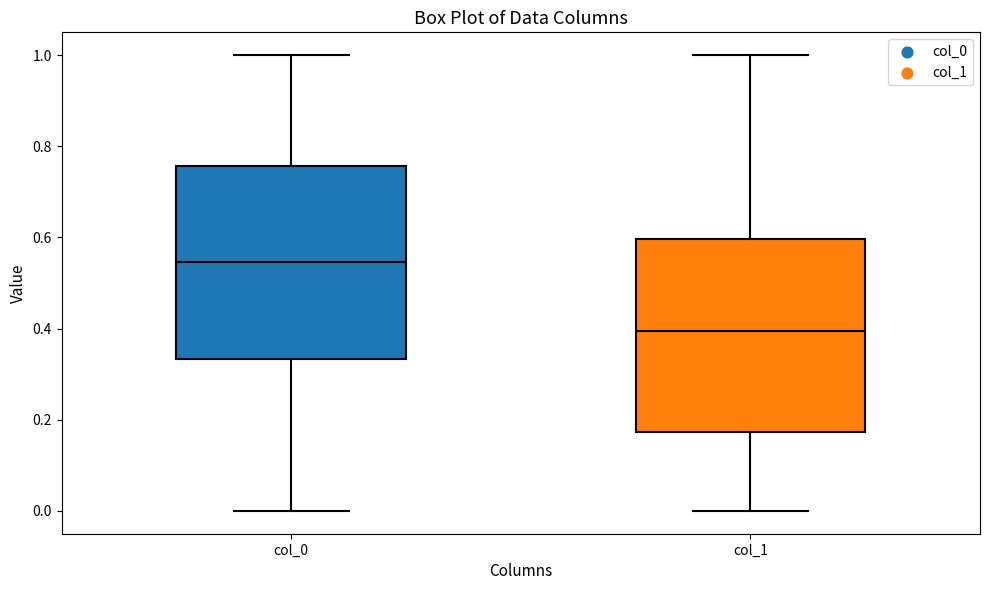

Reading left to right, transcribe this box plot: for each box, give where its median line is, the range the box spans, and where its two whiskers end, as read against the y-axis. The values are not printed on the chart, so give them approximately, as read against the axis.

col_0: median 0.54, box 0.34 to 0.76, whiskers 0.00 to 1.00
col_1: median 0.40, box 0.18 to 0.60, whiskers 0.00 to 1.00